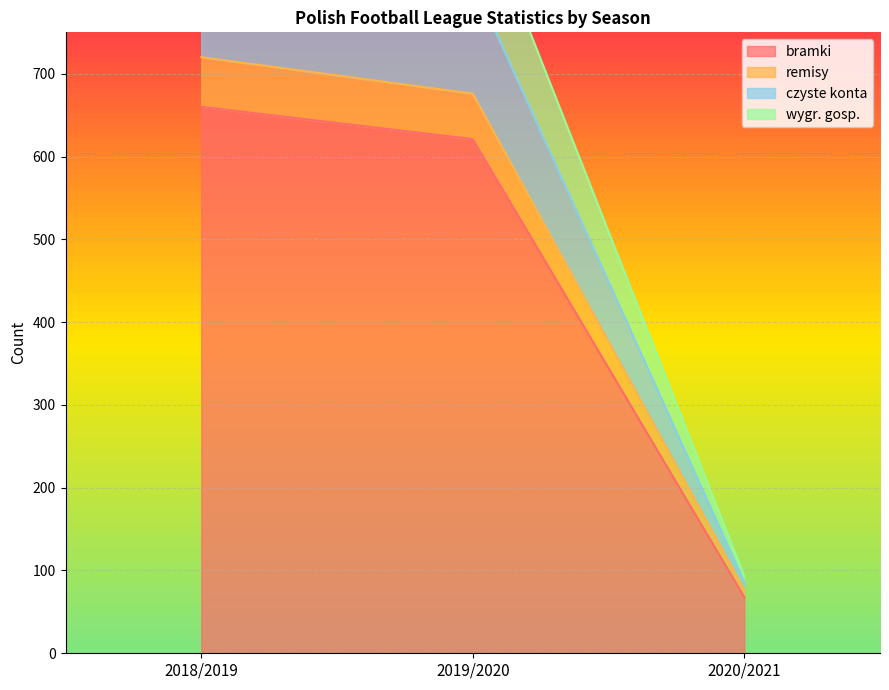

Which has a higher value, 2020/2021 or 2018/2019?

2018/2019